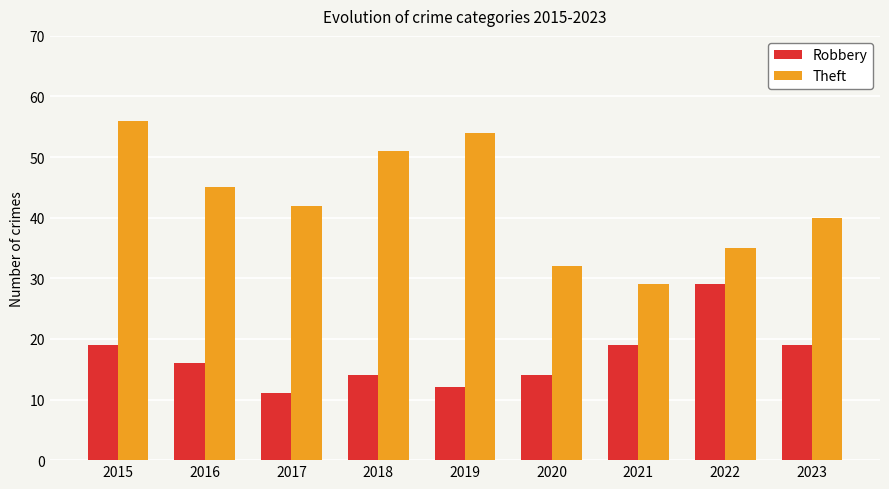

How many categories are shown in the chart?

9